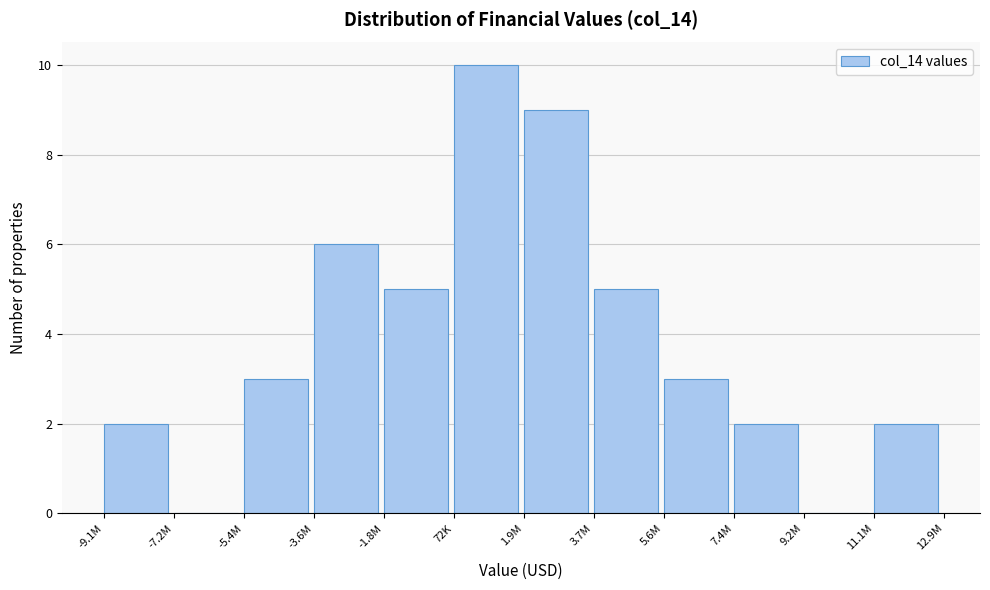

Reading left to right, what are all the values shown in this chart?

-9.1M=2	-7.2M=0	-5.4M=3	-3.6M=6	-1.8M=5	72K=10	1.9M=9	3.7M=5	5.6M=3	7.4M=2	9.2M=0	11.1M=2